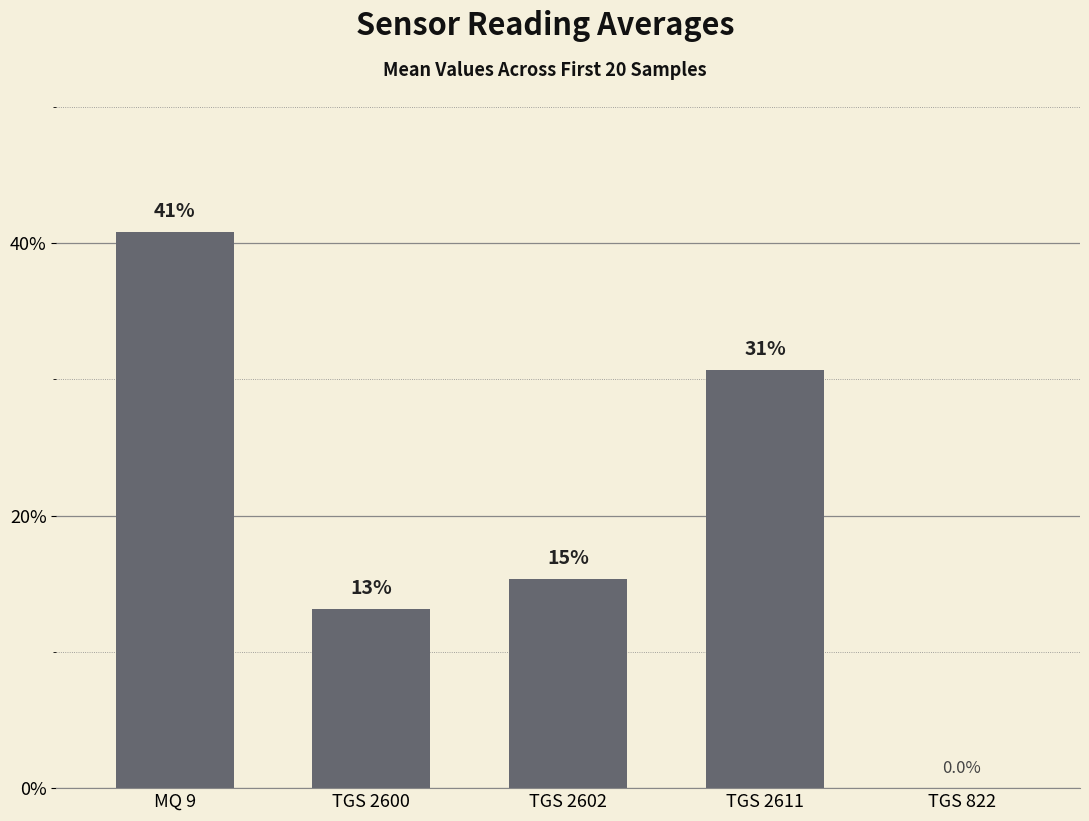

What is the sum of the values at TGS 822 and TGS 2611?

30.7